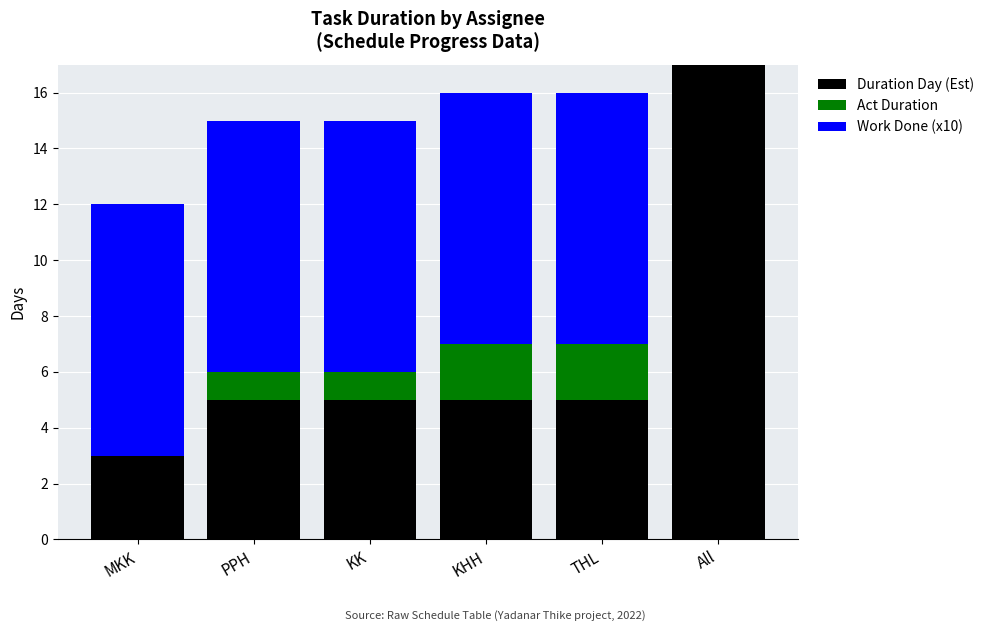

At which label does Duration Day (Est) reach its peak?

All